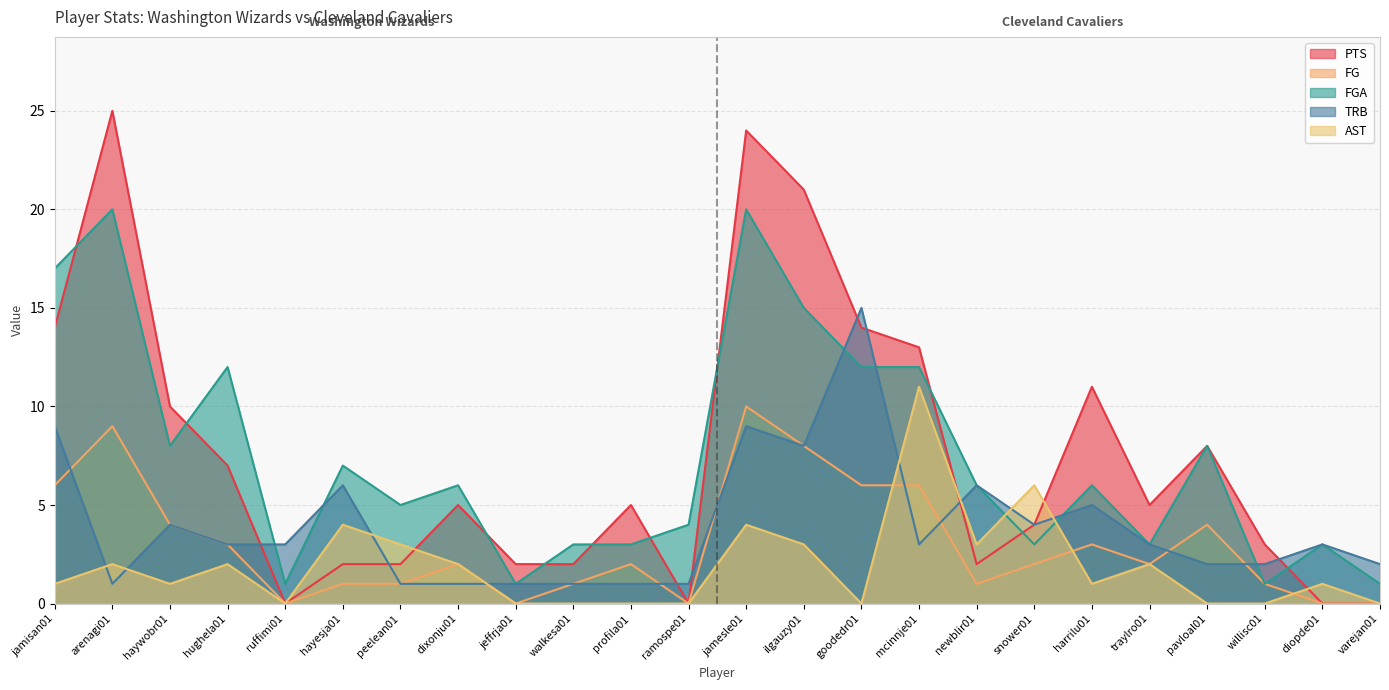

How many series are shown in this chart?

5